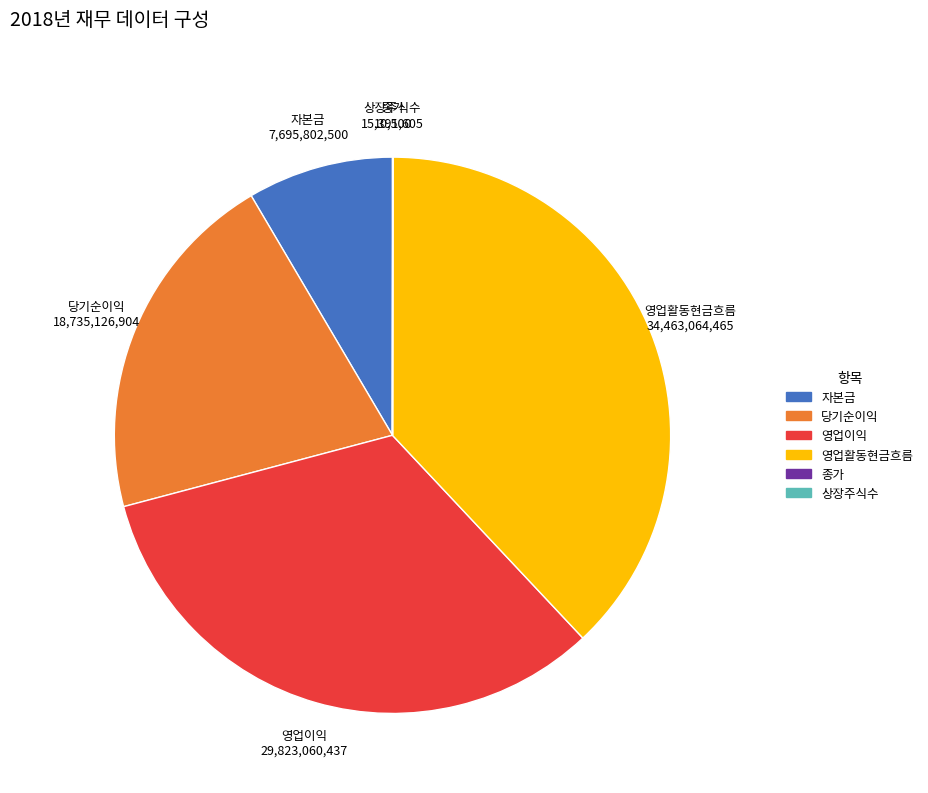

Does any single category account for the majority?

No